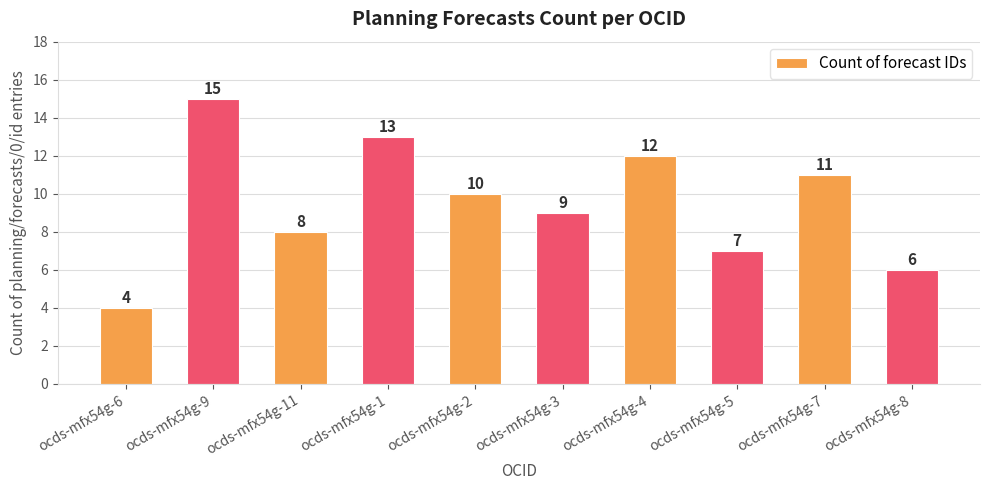

What is the change in value from ocds-mfx54g-9 to ocds-mfx54g-3?

-6